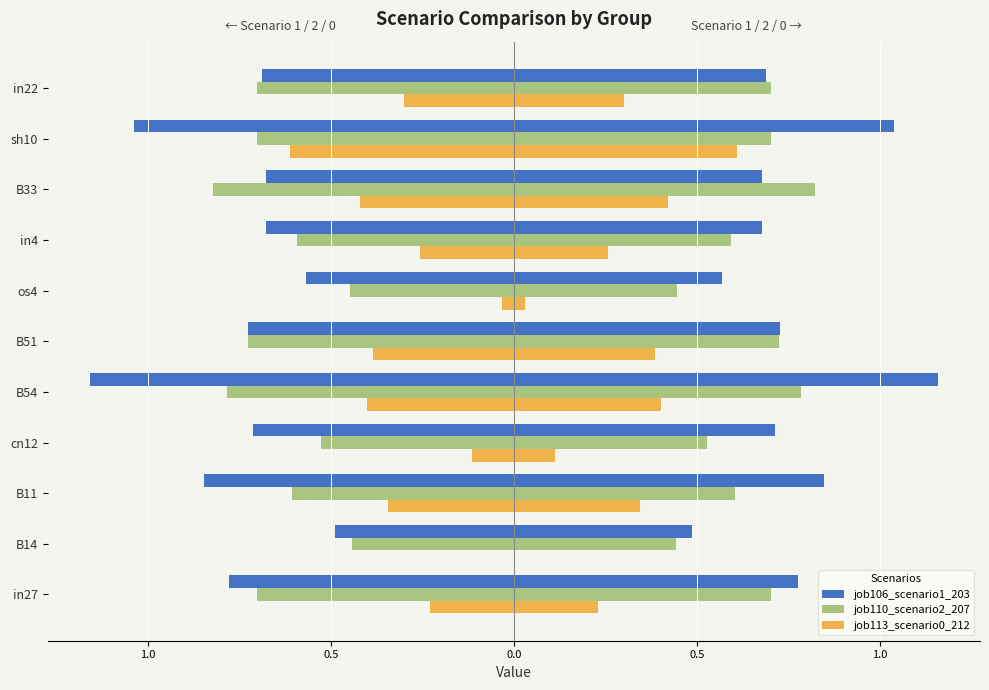

Which series has the widest spread of values?

job106_scenario1_203